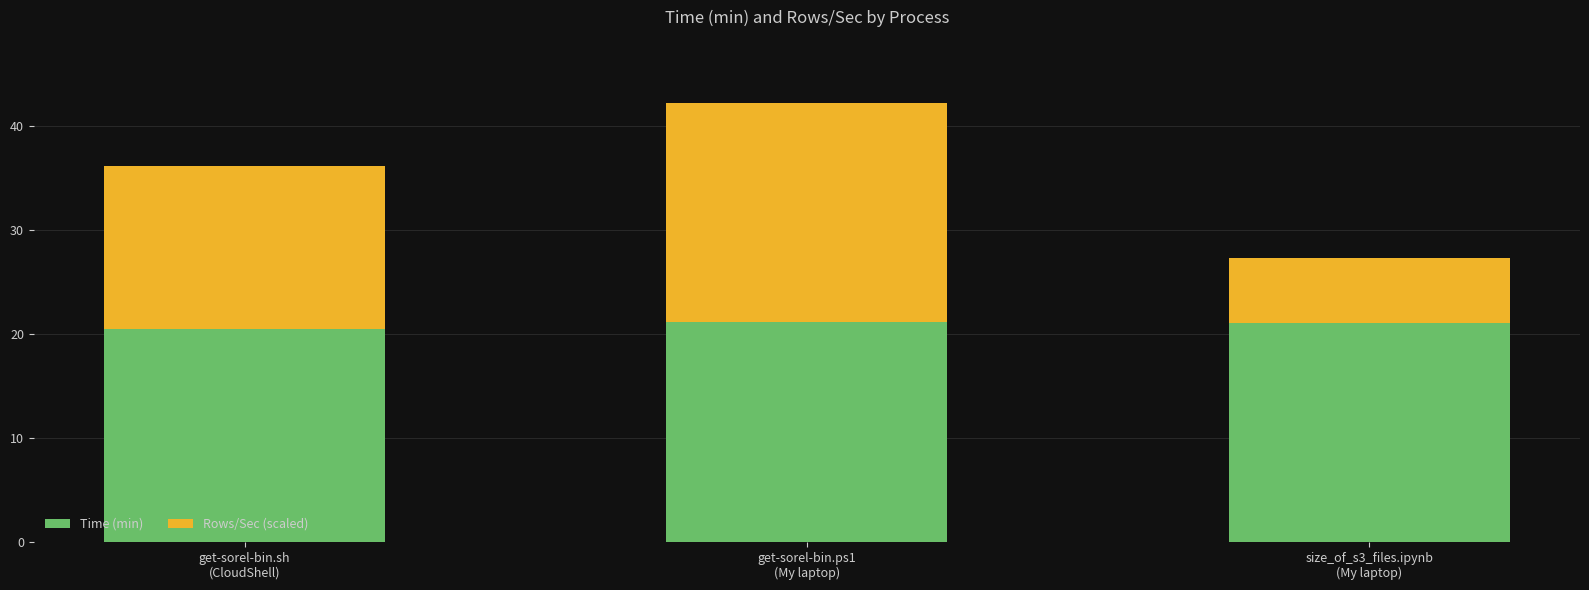

What is the highest value of the Time (min) series?

21.1